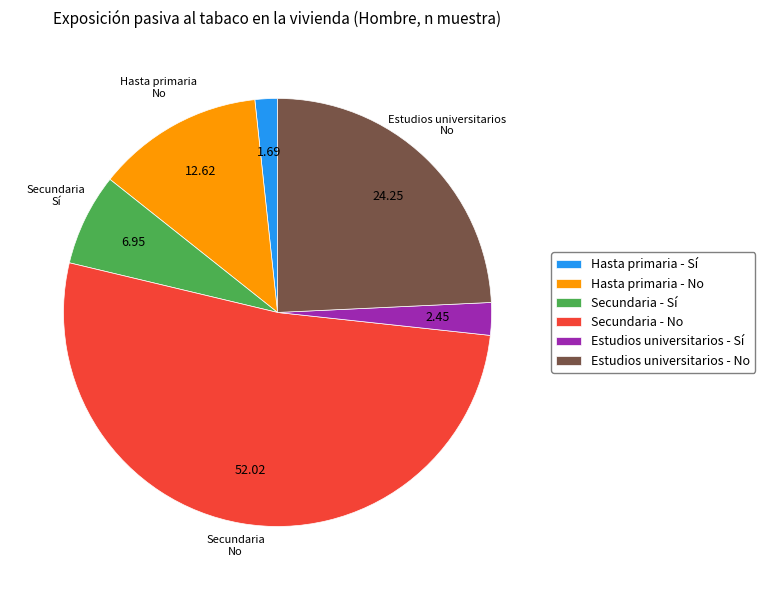

Rank the categories by value from highest to lowest.

Secundaria - No, Estudios universitarios - No, Hasta primaria - No, Secundaria - Sí, Estudios universitarios - Sí, Hasta primaria - Sí